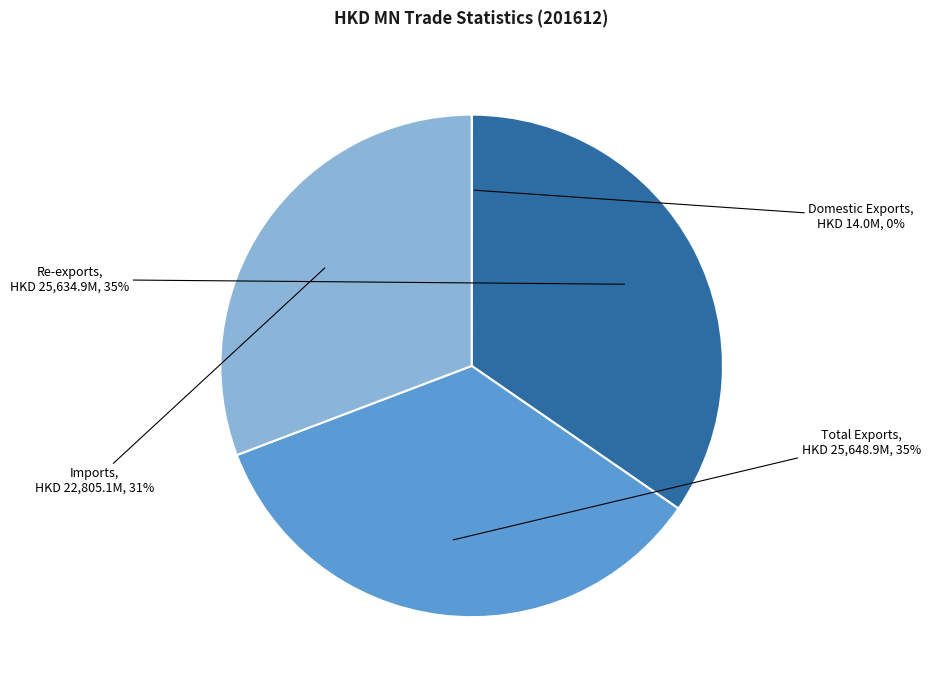

Between Total Exports and Imports, which is larger?

Total Exports